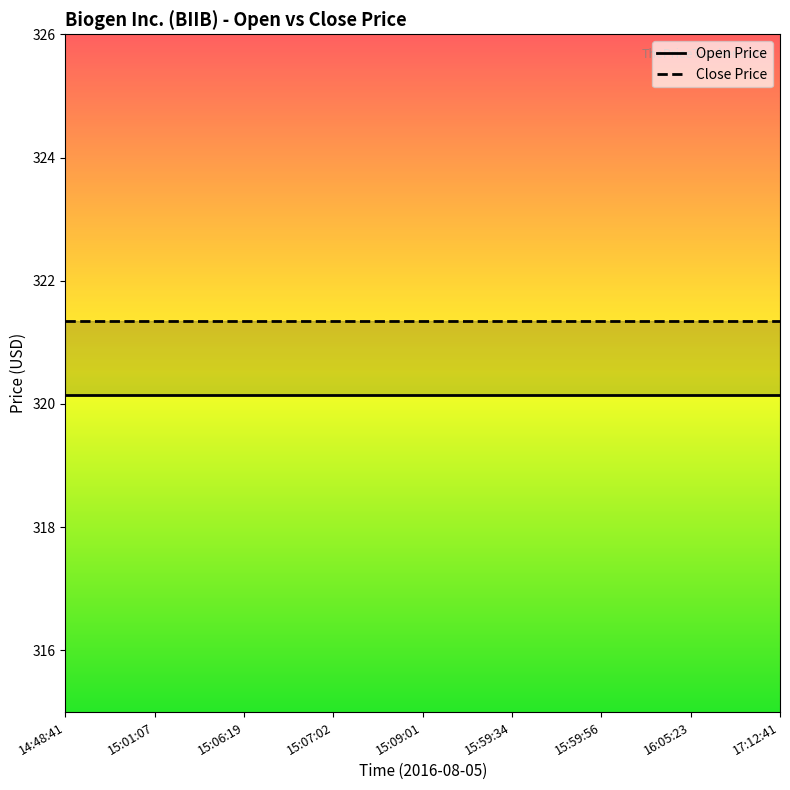

Is it true that Open Price equals 320.1 at 15:59:34?

True